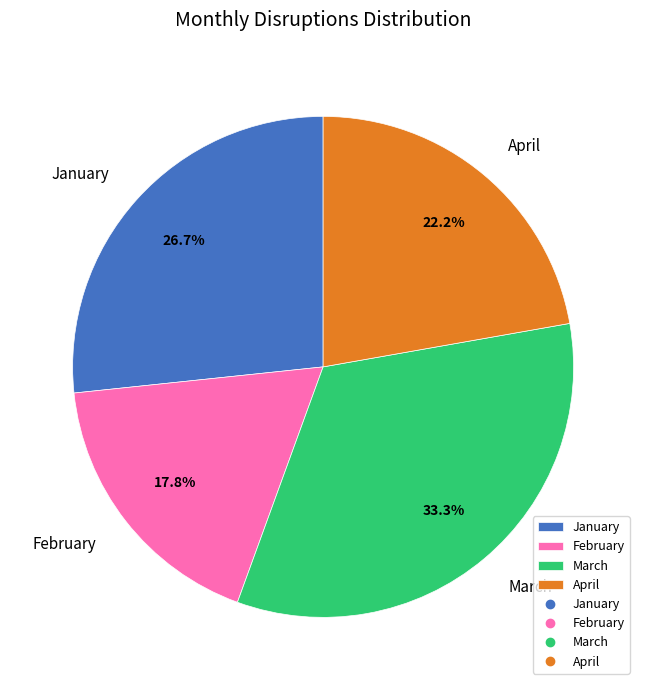

To the nearest percent, what is the difference between the largest and smallest slice percentages?

16%